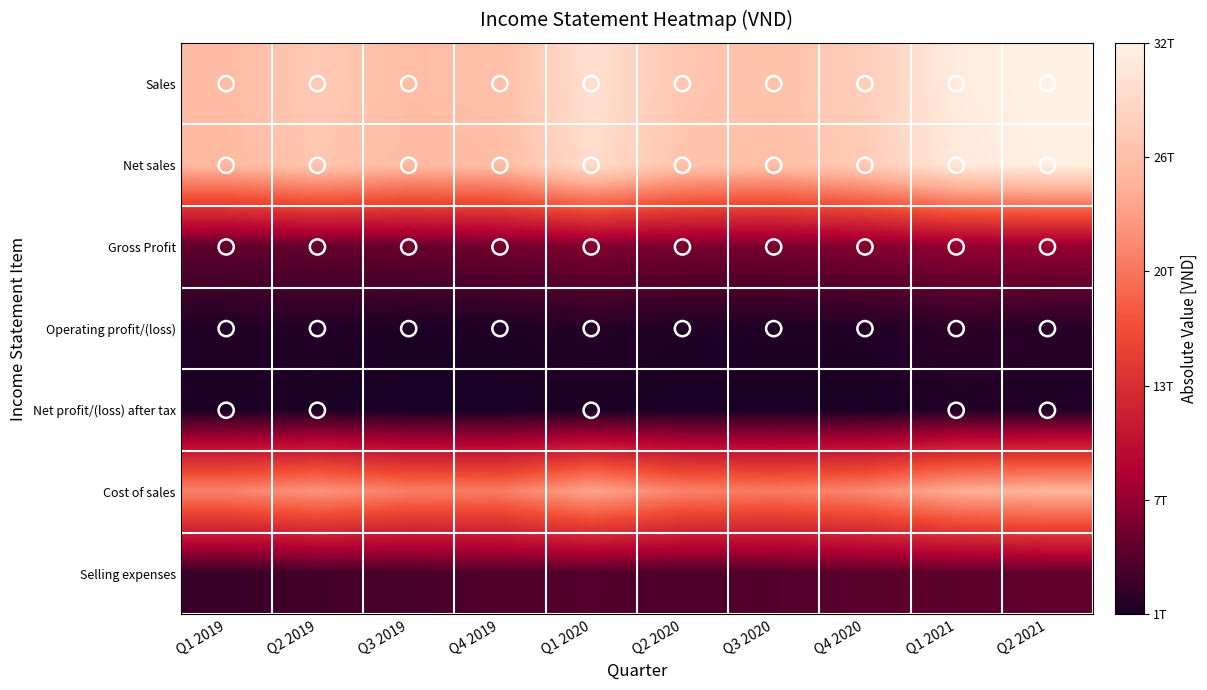

Which series has the largest total across all categories?

Sales